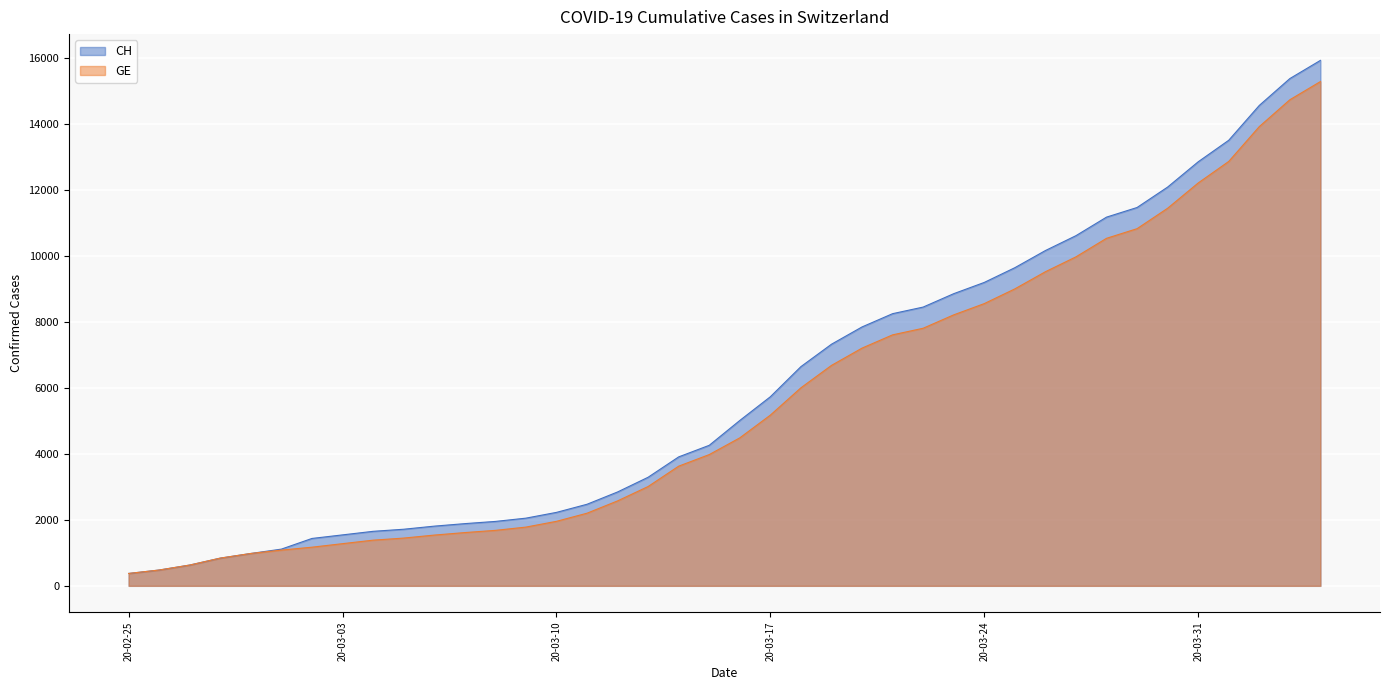

The GE series shows 479 at 2020-02-26. True or false?

True